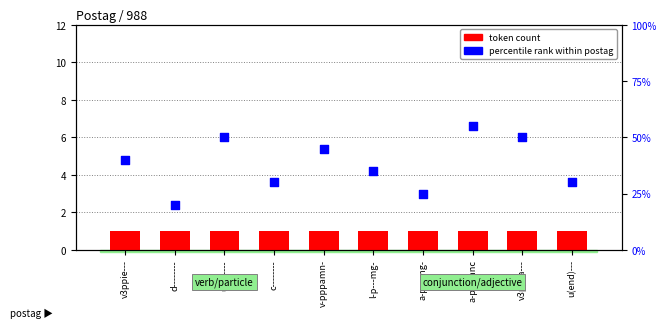

What is the total value across all series at a-p---mg-?

26